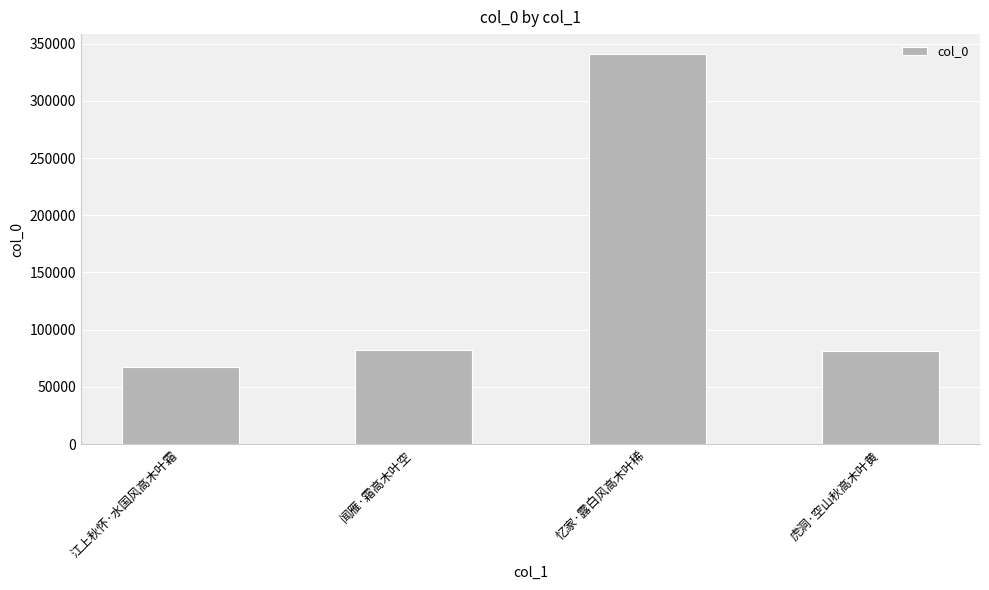

Which has a higher value, 江上秋怀·水国风高木叶霜 or 忆家·露白风高木叶稀?

忆家·露白风高木叶稀